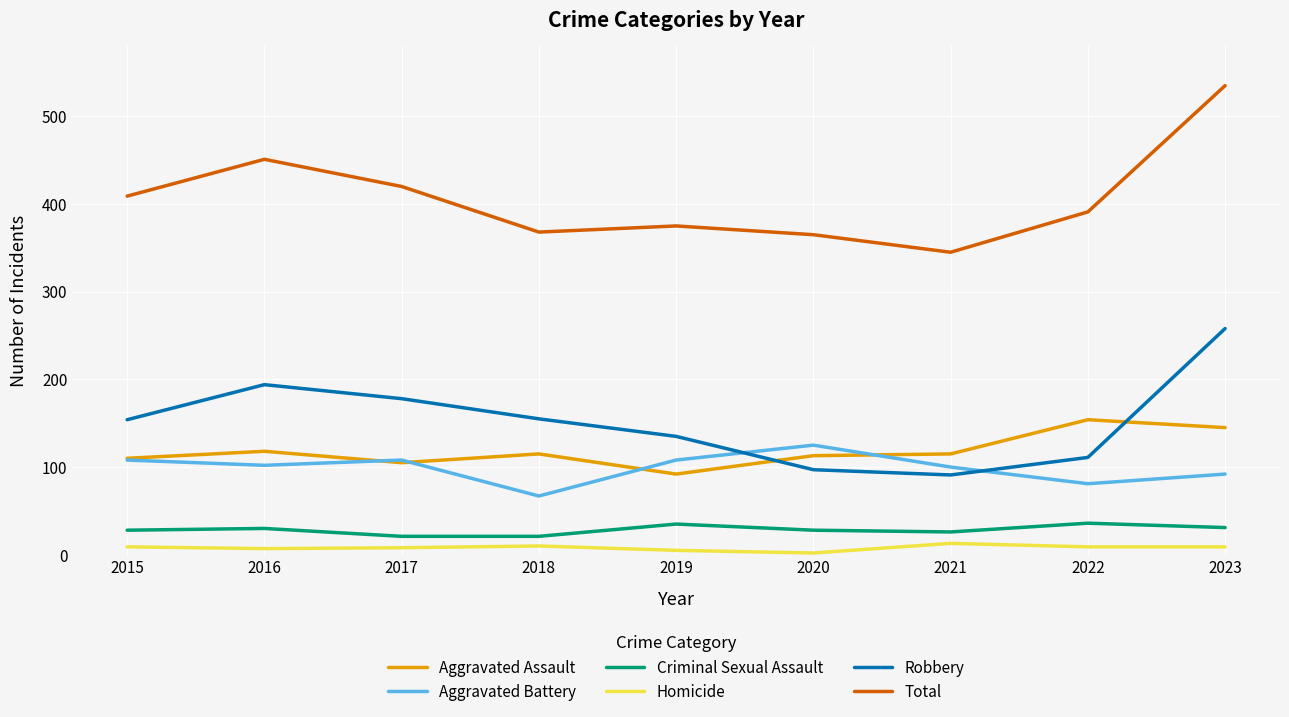

Which series has the largest range (max minus min)?

Total